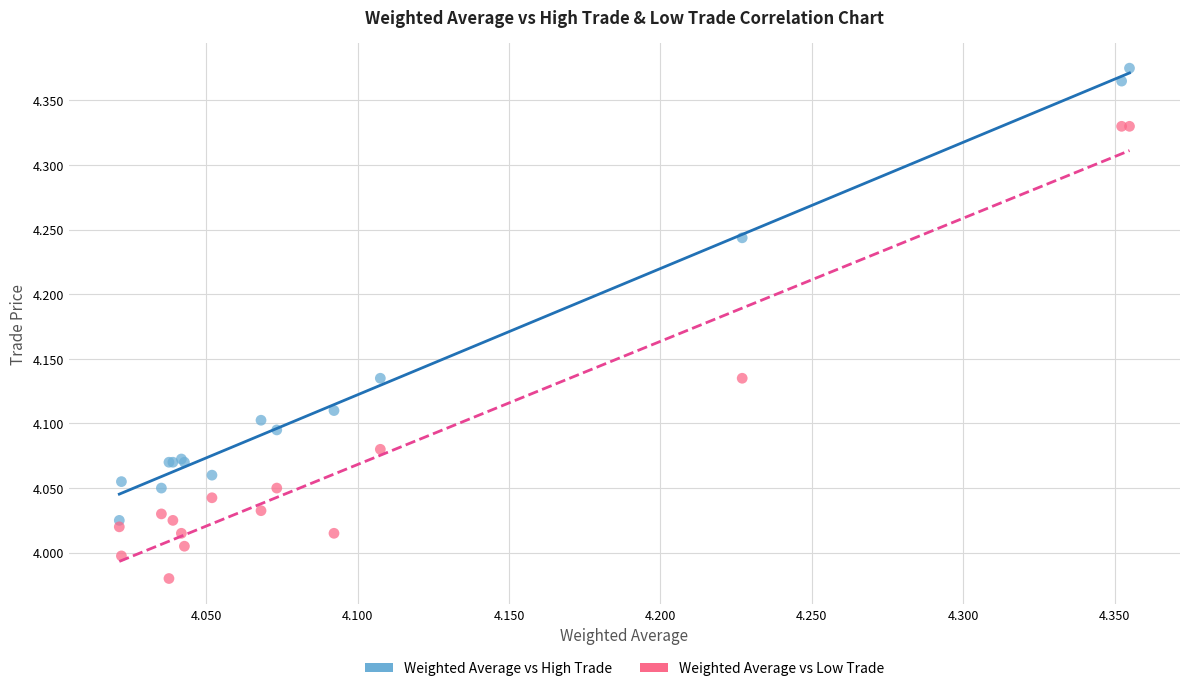

Which series reaches the maximum Y coordinate?

Weighted Average vs High Trade